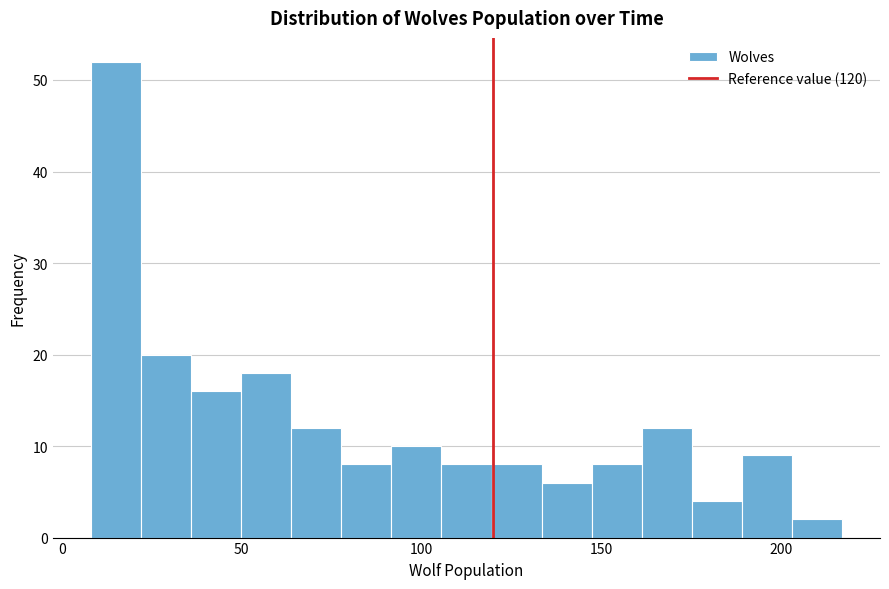

Read against the x-axis, roughly where is the centre of the tallest bar?

15